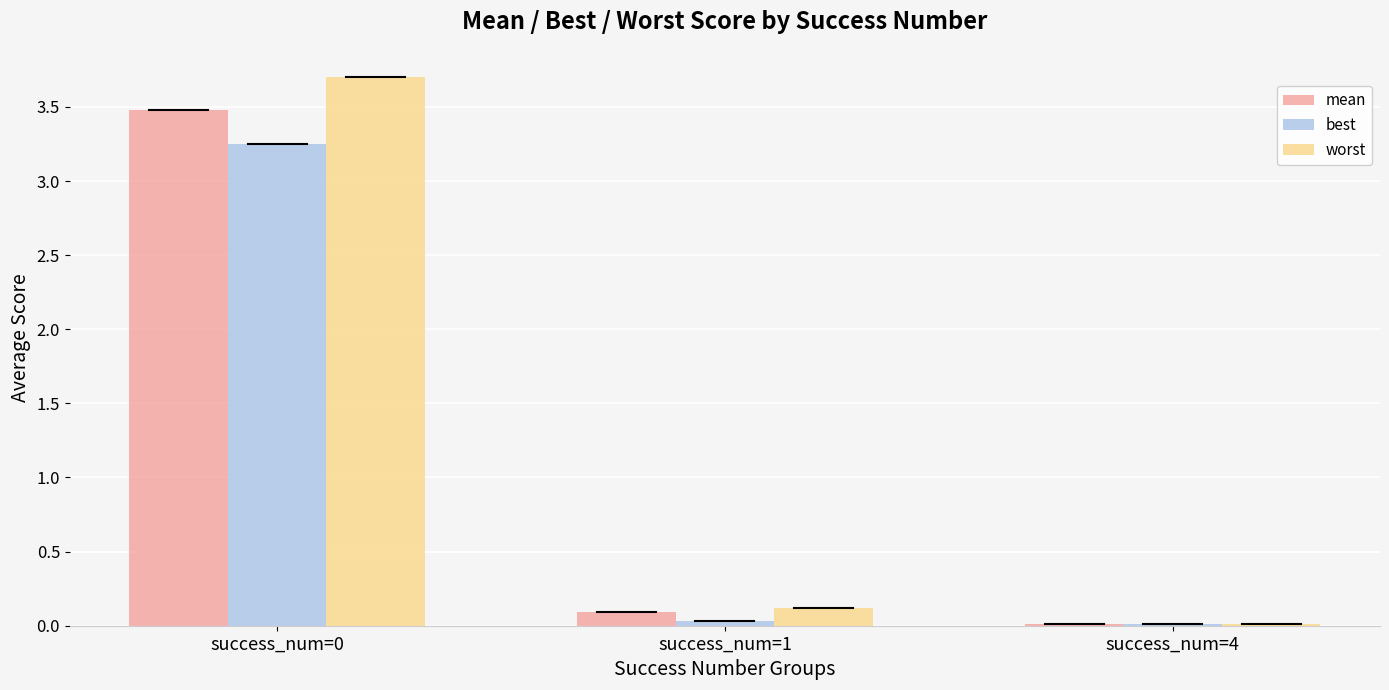

What is the total value across all series at success_num=0?

10.4